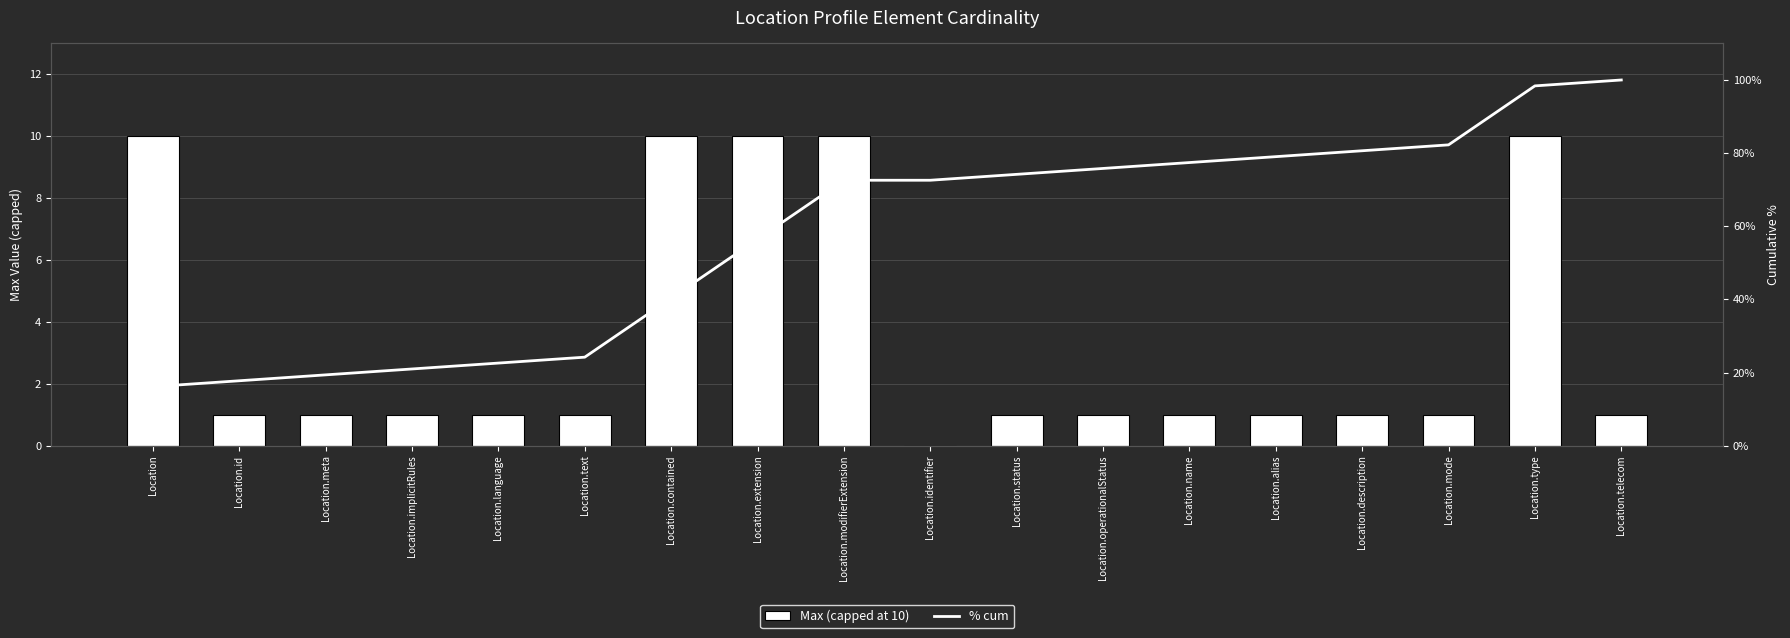

At which label does % cum first exceed 72?

Location.modifierExtension